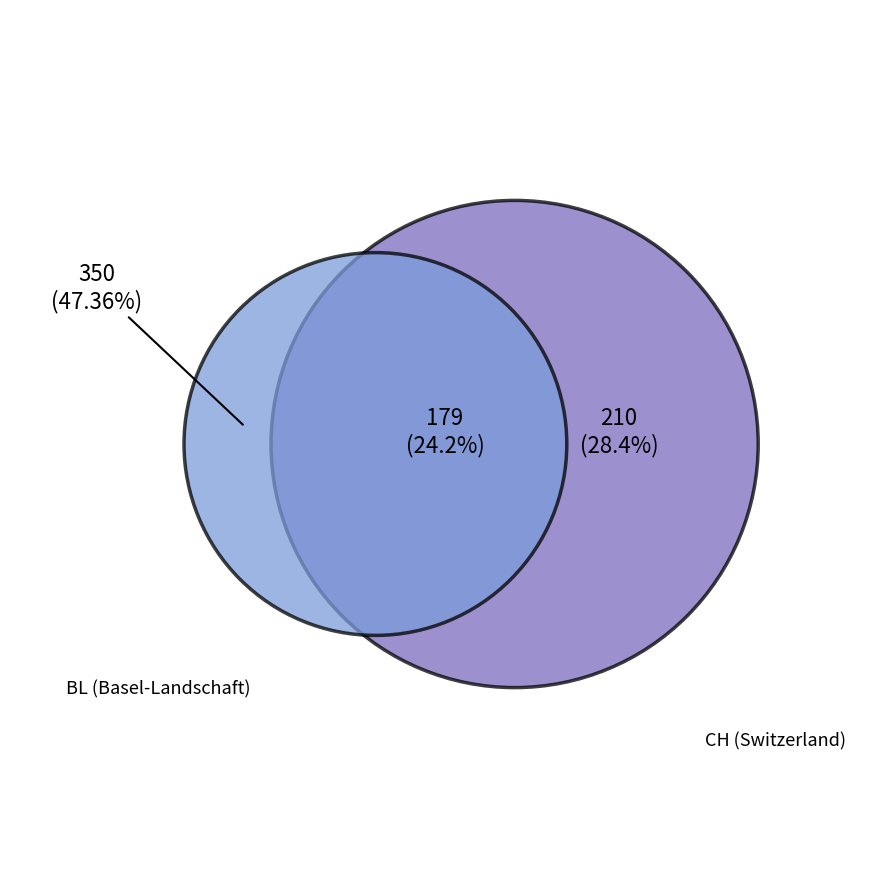

Is there a majority slice in this chart?

No